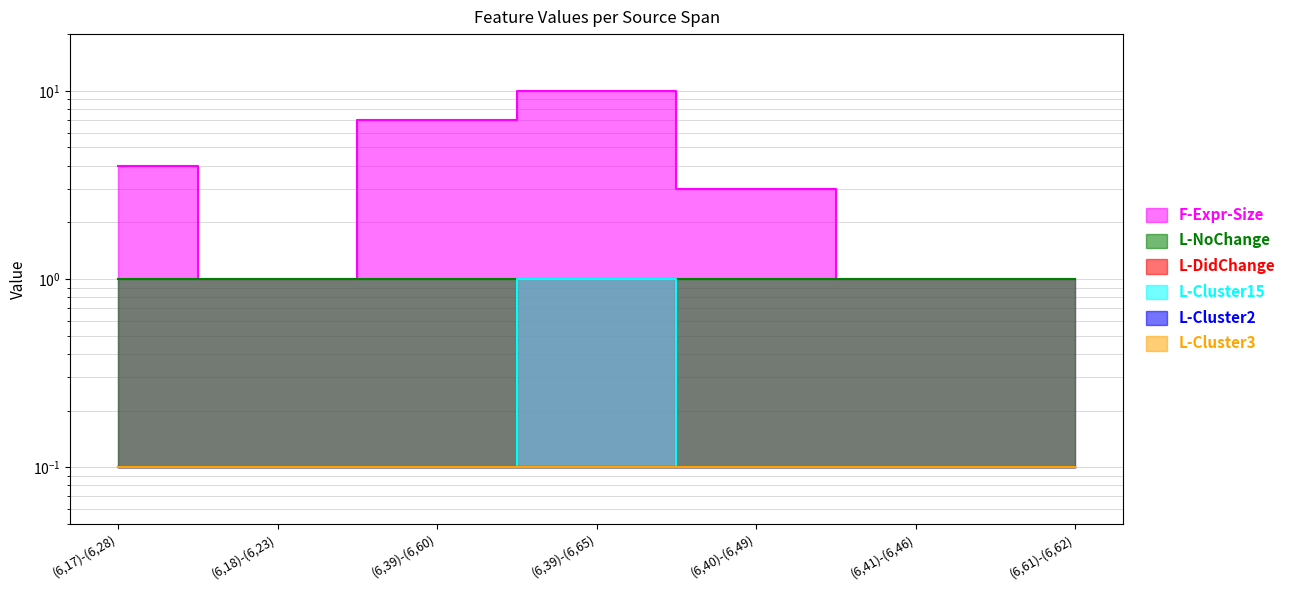

Between (6,39)-(6,60) and (6,39)-(6,65), which is larger?

(6,39)-(6,65)